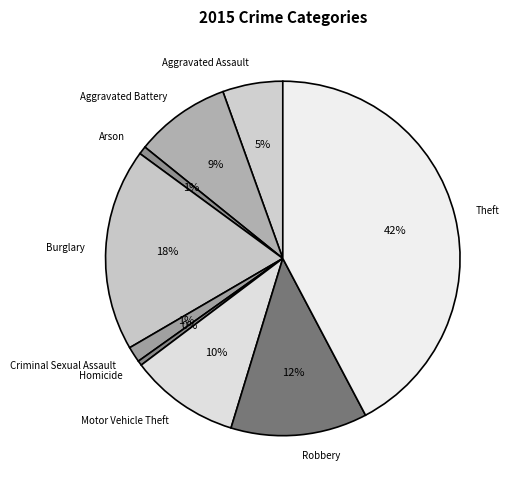

True or false: Aggravated Battery accounts for 3% of the total.

False